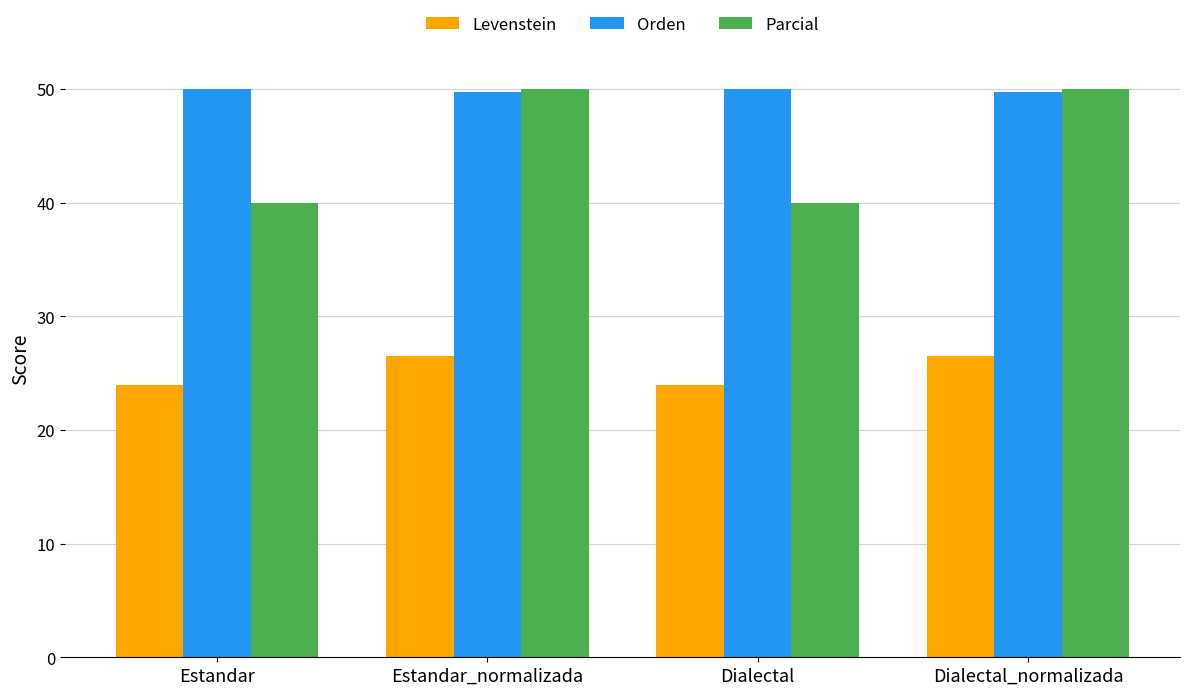

What is the lowest value of the Parcial series?

40.0